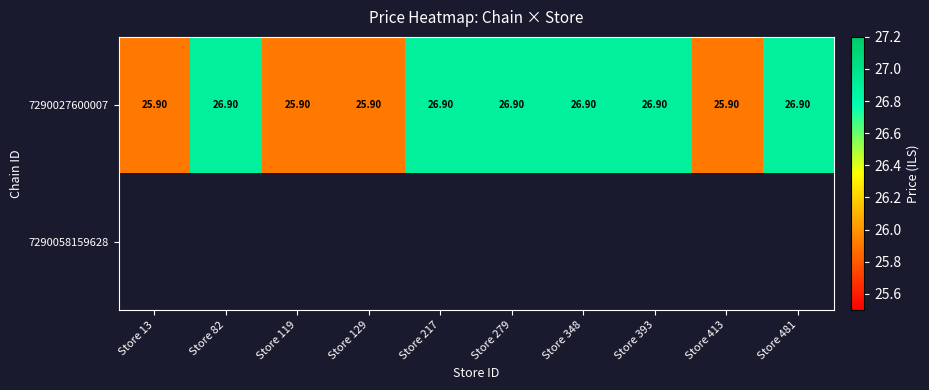

What is the greatest value displayed?

26.9